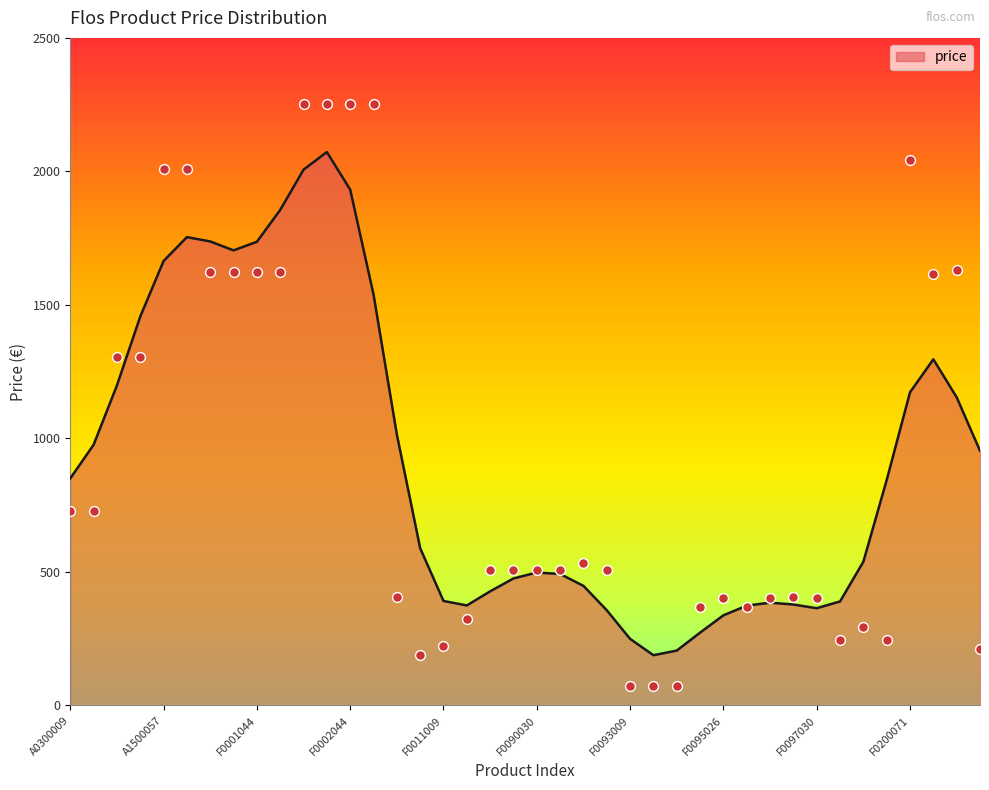

What is the change in value from F0093026 to F0097026?

+332.0